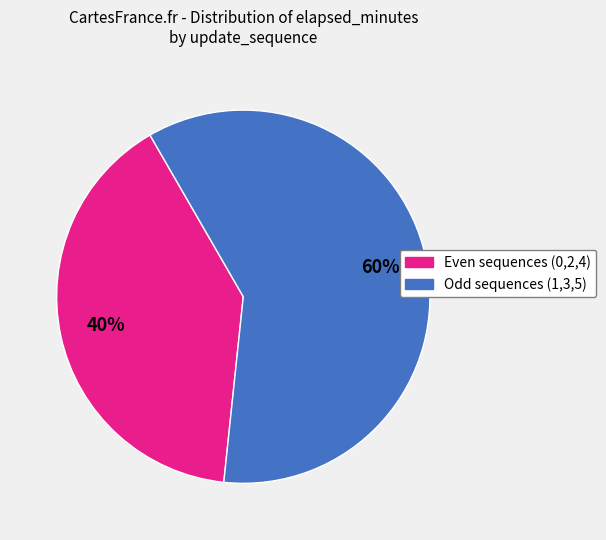

Is there any slice that represents more than half of the pie?

Yes